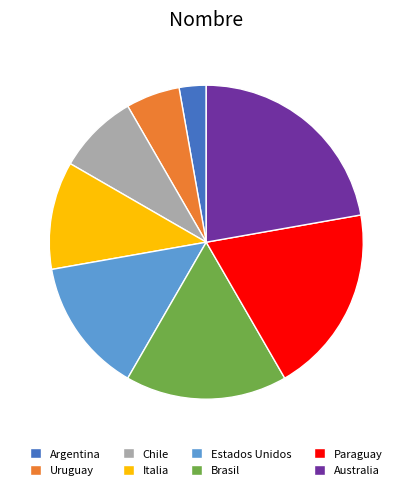

Which category has the biggest portion of the pie?

Australia